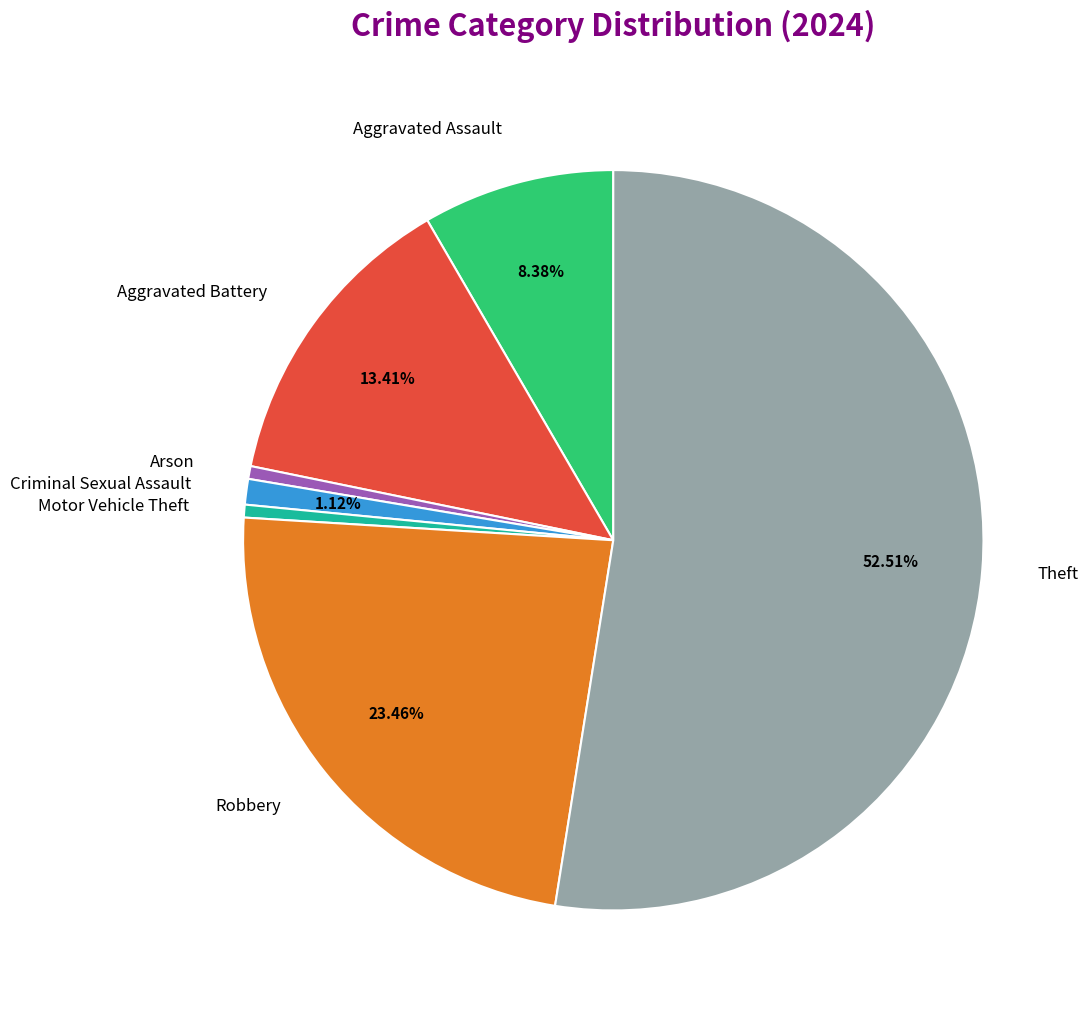

To the nearest percent, what portion does Aggravated Assault represent?

8%